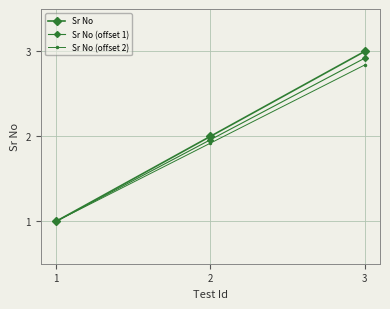

Which category has the lowest value in the Sr No (offset 1) series?

1